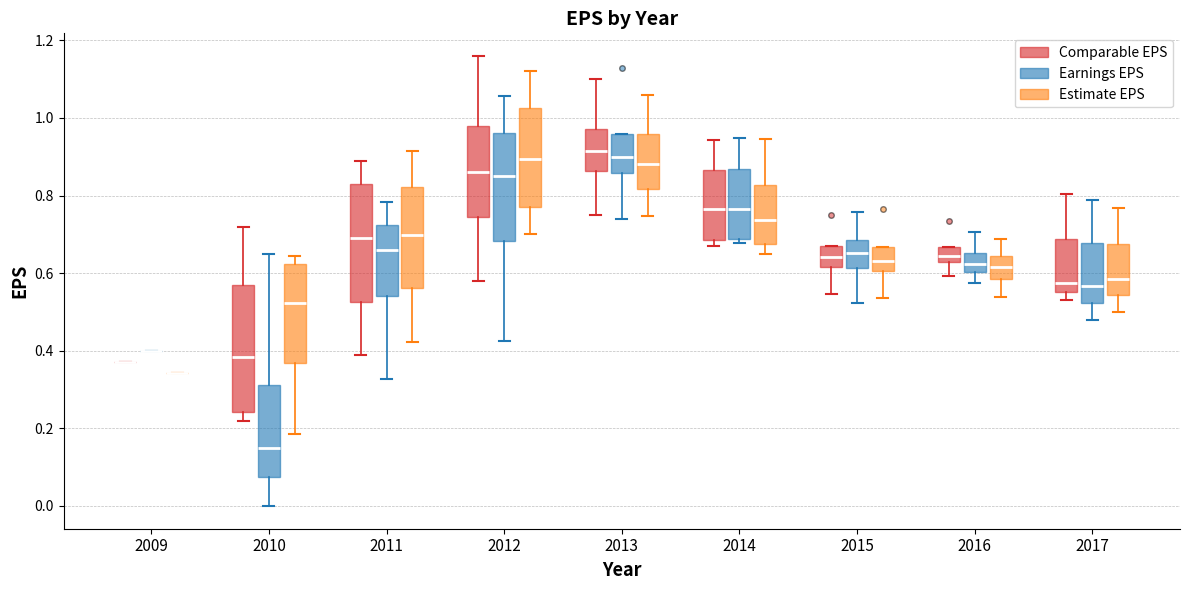

Reading left to right, transcribe this box plot: for each box, give where its median line is, the range the box spans, and where its two whiskers end, as read against the y-axis. The values are not printed on the chart, so give them approximately, as read against the axis.

2009 (Comparable EPS): box collapsed to a line at 0.38, whiskers 0.38 to 0.38
2009 (Earnings EPS): box collapsed to a line at 0.40, whiskers 0.40 to 0.40
2009 (Estimate EPS): box collapsed to a line at 0.34, whiskers 0.34 to 0.34
2010 (Comparable EPS): median 0.38, box 0.24 to 0.58, whiskers 0.22 to 0.72
2010 (Earnings EPS): median 0.14, box 0.08 to 0.32, whiskers 0.00 to 0.64
2010 (Estimate EPS): median 0.52, box 0.36 to 0.62, whiskers 0.18 to 0.64
2011 (Comparable EPS): median 0.70, box 0.52 to 0.84, whiskers 0.40 to 0.90
2011 (Earnings EPS): median 0.66, box 0.54 to 0.72, whiskers 0.32 to 0.78
2011 (Estimate EPS): median 0.70, box 0.56 to 0.82, whiskers 0.42 to 0.92
2012 (Comparable EPS): median 0.86, box 0.74 to 0.98, whiskers 0.58 to 1.16
2012 (Earnings EPS): median 0.84, box 0.68 to 0.96, whiskers 0.42 to 1.06
2012 (Estimate EPS): median 0.90, box 0.78 to 1.02, whiskers 0.70 to 1.12
2013 (Comparable EPS): median 0.92, box 0.86 to 0.98, whiskers 0.76 to 1.10
2013 (Earnings EPS): median 0.90, box 0.86 to 0.96, whiskers 0.74 to 0.96
2013 (Estimate EPS): median 0.88, box 0.82 to 0.96, whiskers 0.74 to 1.06
2014 (Comparable EPS): median 0.76, box 0.68 to 0.86, whiskers 0.68 (just below the box's lower edge) to 0.94
2014 (Earnings EPS): median 0.76, box 0.68 to 0.86, whiskers 0.68 (just below the box's lower edge) to 0.94
2014 (Estimate EPS): median 0.74, box 0.68 to 0.82, whiskers 0.64 to 0.94
2015 (Comparable EPS): median 0.64, box 0.62 to 0.66, whiskers 0.54 to 0.66
2015 (Earnings EPS): median 0.66, box 0.62 to 0.68, whiskers 0.52 to 0.76
2015 (Estimate EPS): median 0.64, box 0.60 to 0.66, whiskers 0.54 to 0.66
2016 (Comparable EPS): median 0.64, box 0.62 to 0.66, whiskers 0.60 to 0.66
2016 (Earnings EPS): median 0.62, box 0.60 to 0.66, whiskers 0.58 to 0.70
2016 (Estimate EPS): median 0.62, box 0.58 to 0.64, whiskers 0.54 to 0.68
2017 (Comparable EPS): median 0.58, box 0.56 to 0.68, whiskers 0.54 to 0.80
2017 (Earnings EPS): median 0.56, box 0.52 to 0.68, whiskers 0.48 to 0.78
2017 (Estimate EPS): median 0.58, box 0.54 to 0.68, whiskers 0.50 to 0.76